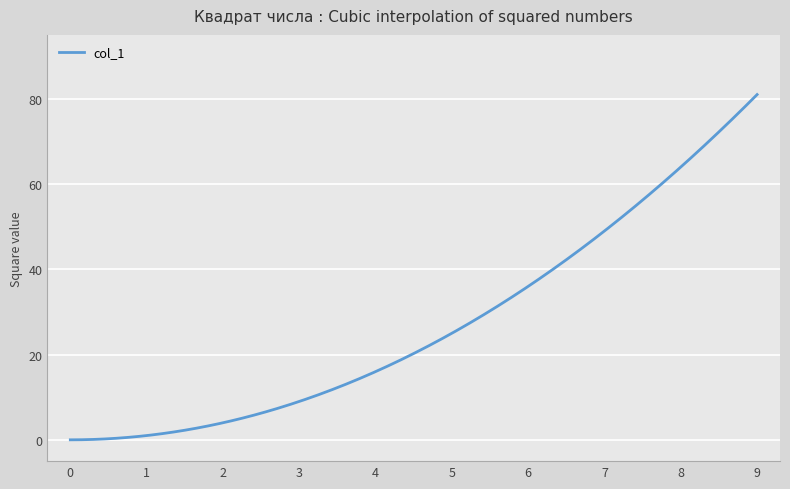

What is the difference between the maximum and minimum values?

81.0